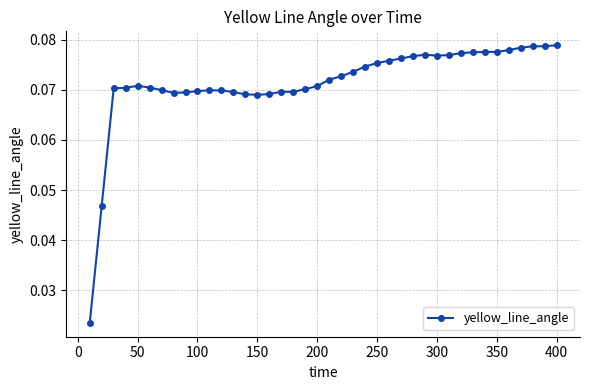

How many values are between 0 and 1?

40